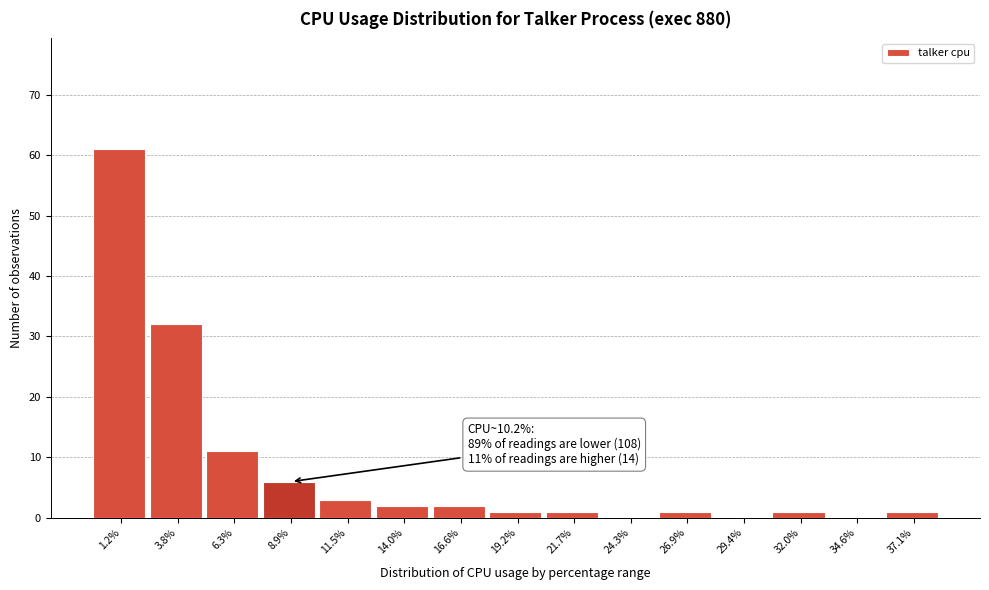

Reading right to left, list all the values displayed in this chart.

37.1%=1	34.6%=0	32.0%=1	29.4%=0	26.9%=1	24.3%=0	21.7%=1	19.2%=1	16.6%=2	14.0%=2	11.5%=3	8.9%=6	6.3%=11	3.8%=32	1.2%=61